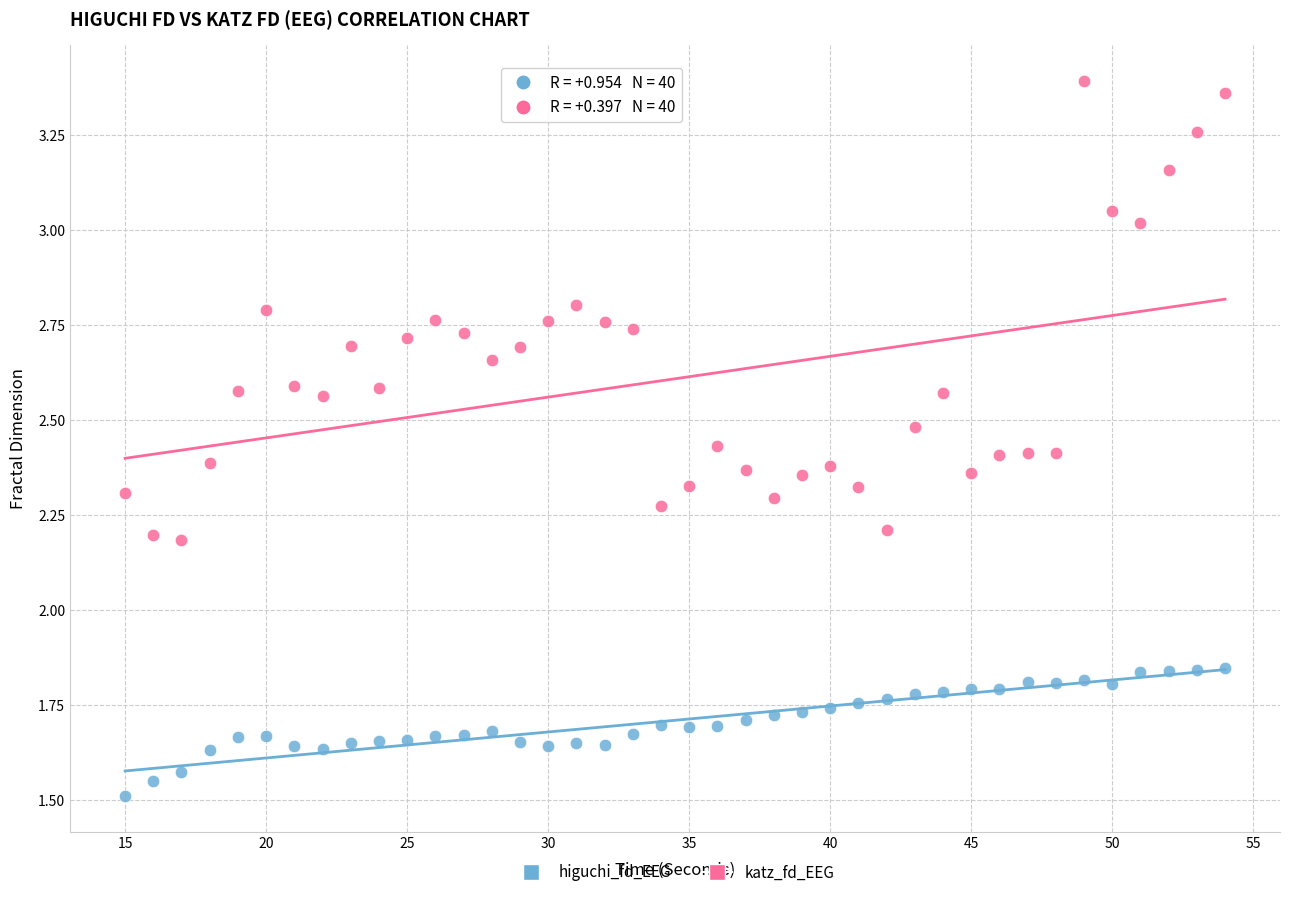

Which series reaches the maximum Y coordinate?

katz_fd_EEG